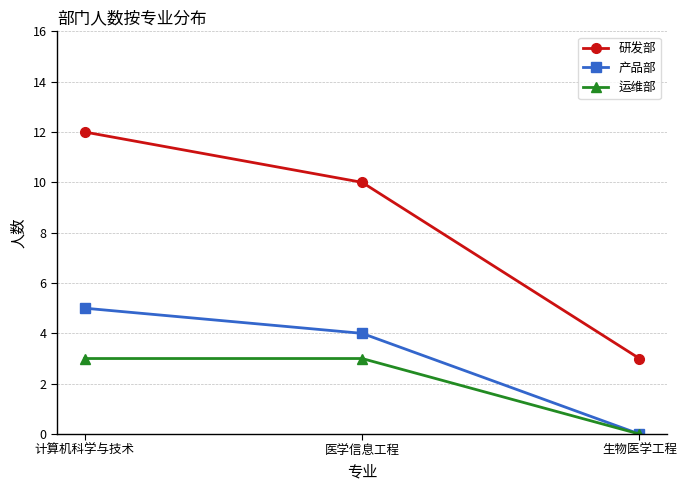

At how many categories does at least one series exceed 8?

2